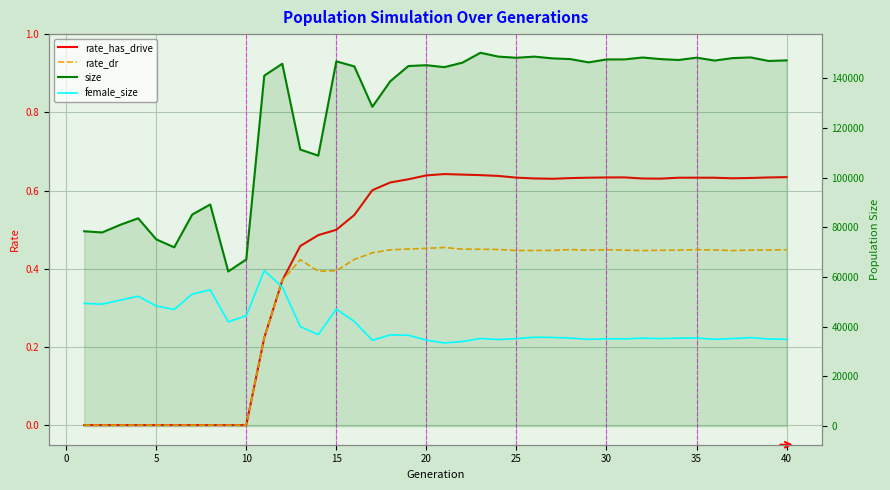

What is the average value of the female_size series?

40501.1